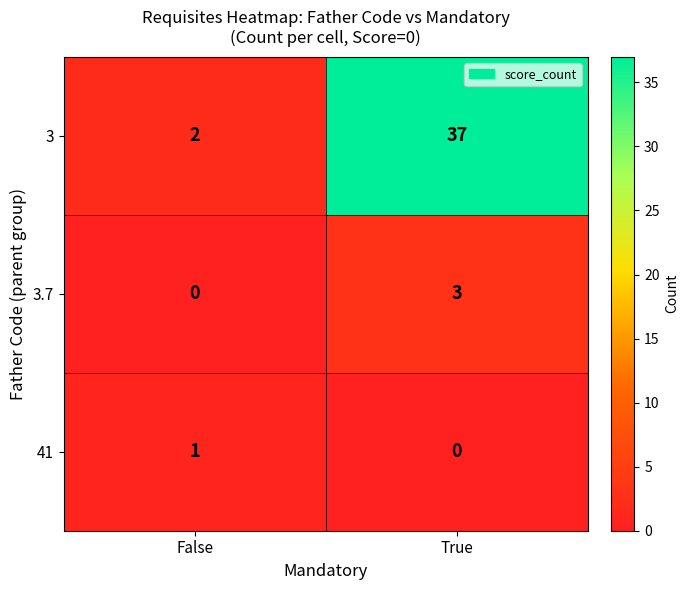

Rank the categories by 3 value from highest to lowest.

True, False